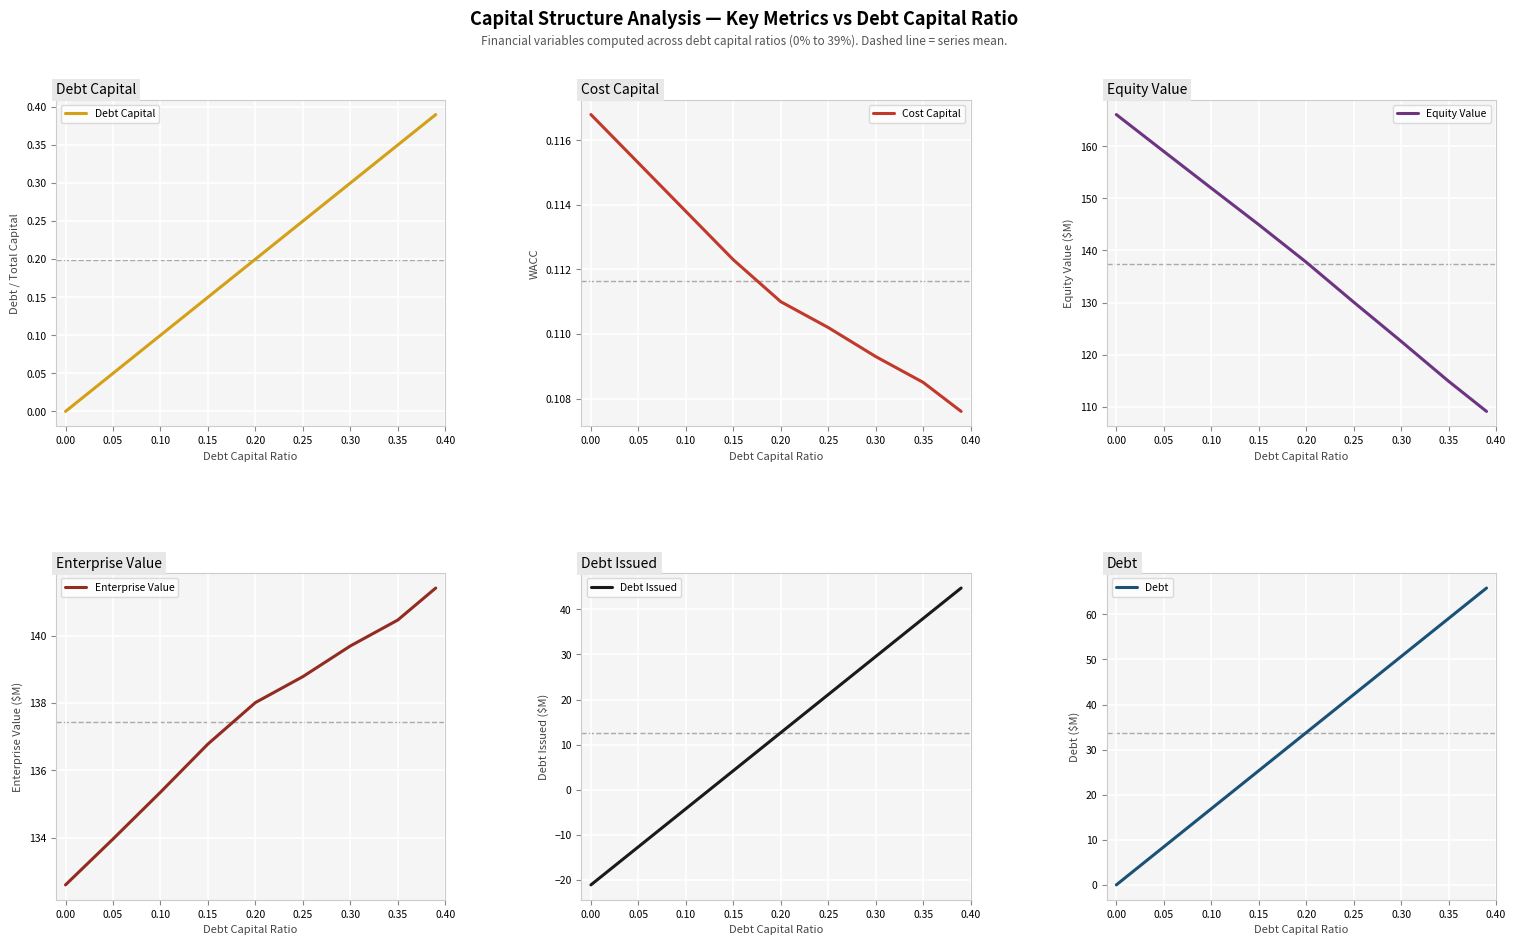

Which series has the widest spread of values?

debt_issued